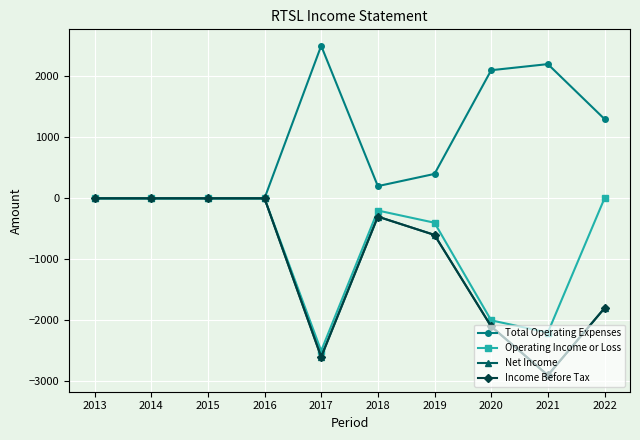

How many interior local valleys does the Income Before Tax series have?

2